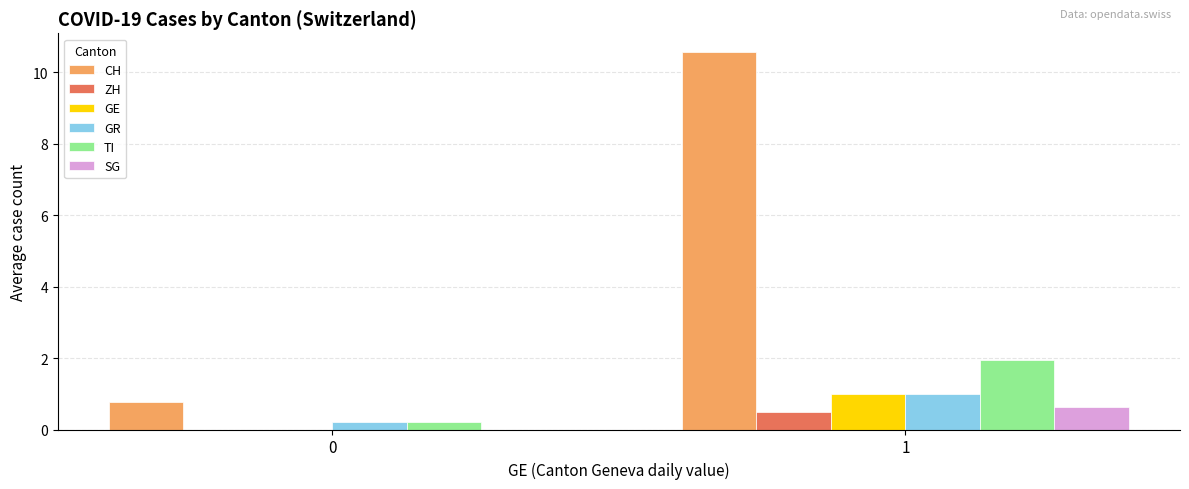

Which series has the largest total across all categories?

CH